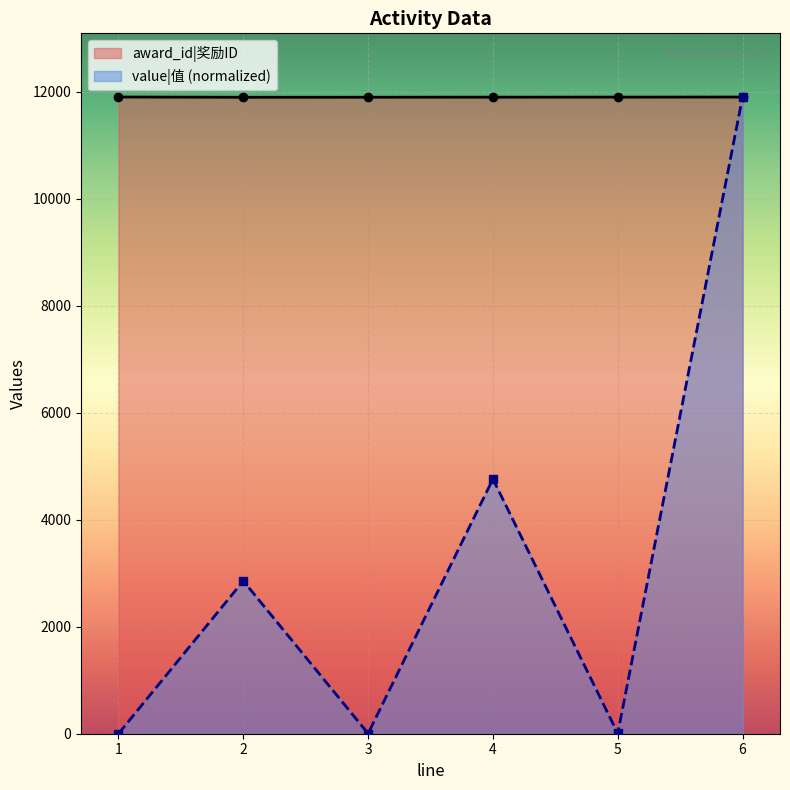

What is the value of the award_id|奖励ID point at the 2nd from the left?

11895.0